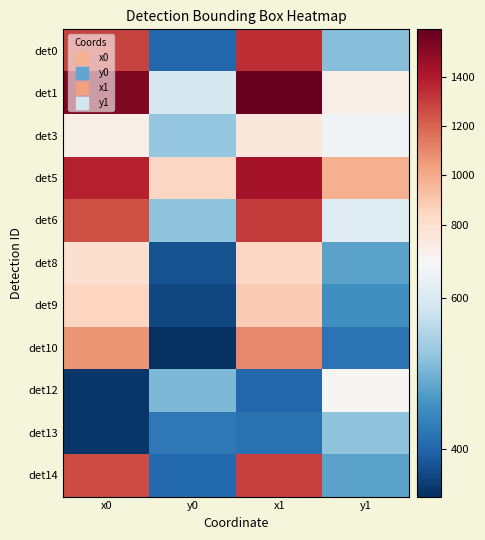

What is the total value across all series at y0?

5309.2